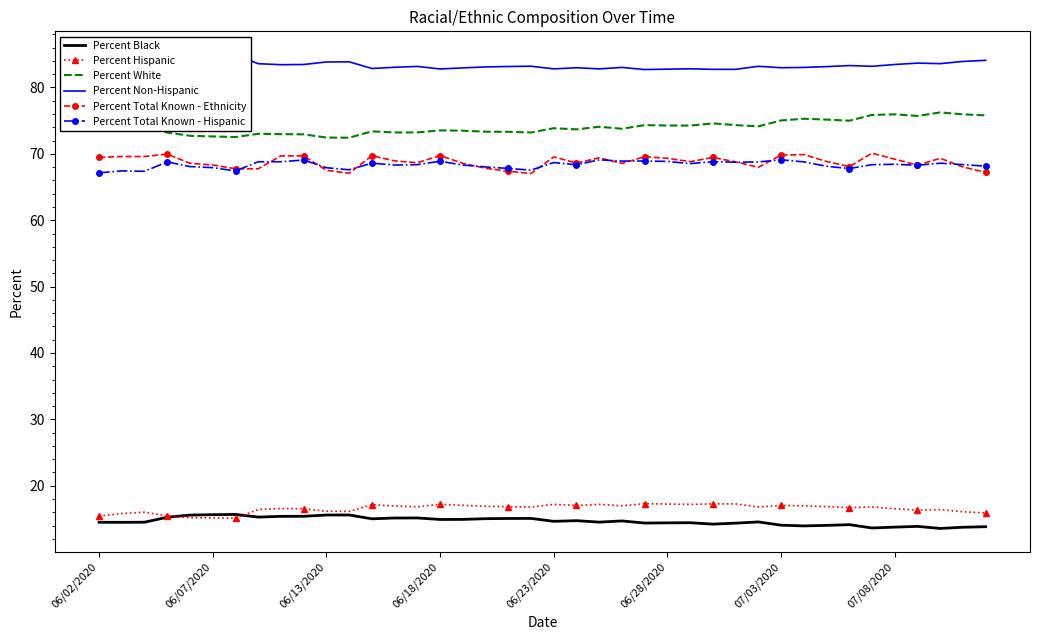

True or false: Percent Total Known - Hispanic and Percent Black intersect in this chart.

False